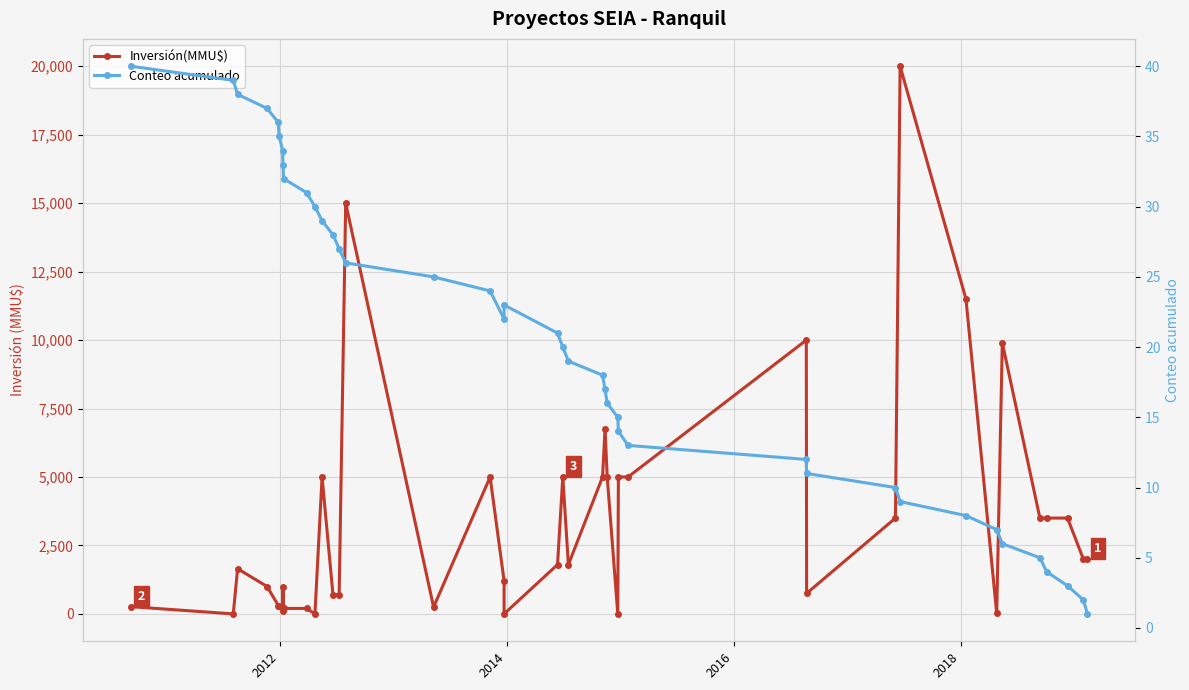

True or false: Conteo acumulado has more than 1 interior local peaks.

False